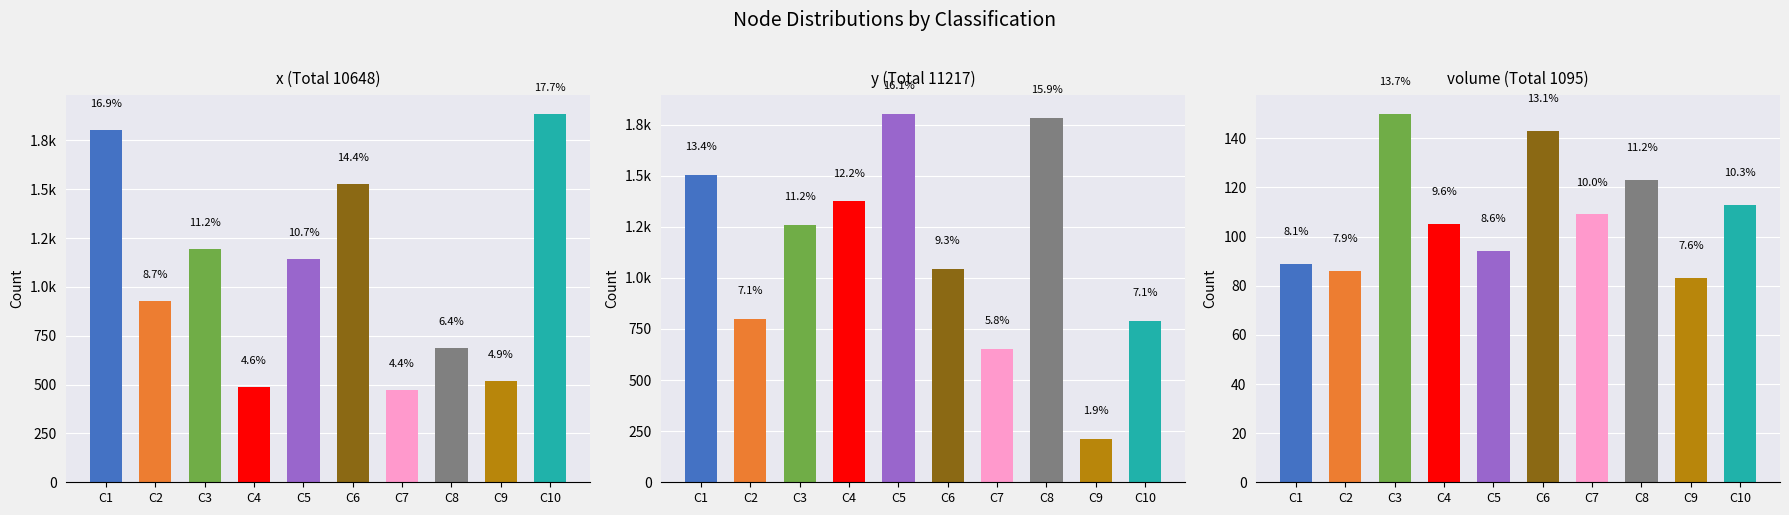

Reading left to right, extract all data points from this chart.

x: C1=1803	C2=930	C3=1194	C4=490	C5=1143	C6=1528	C7=471	C8=686	C9=517	C10=1886
y: C1=1505	C2=799	C3=1257	C4=1374	C5=1803	C6=1045	C7=650	C8=1783	C9=210	C10=791
volume: C1=89	C2=86	C3=150	C4=105	C5=94	C6=143	C7=109	C8=123	C9=83	C10=113